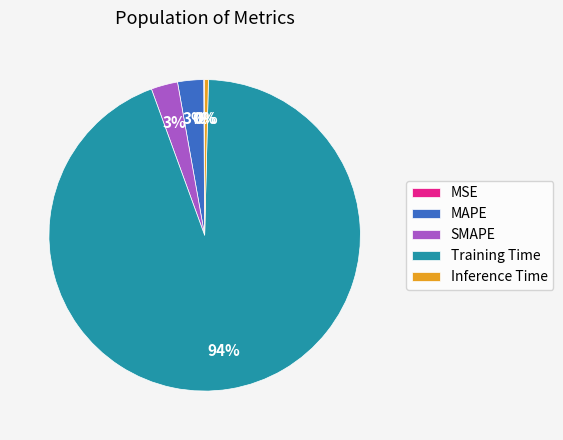

To the nearest percent, what is the average slice percentage?

20%